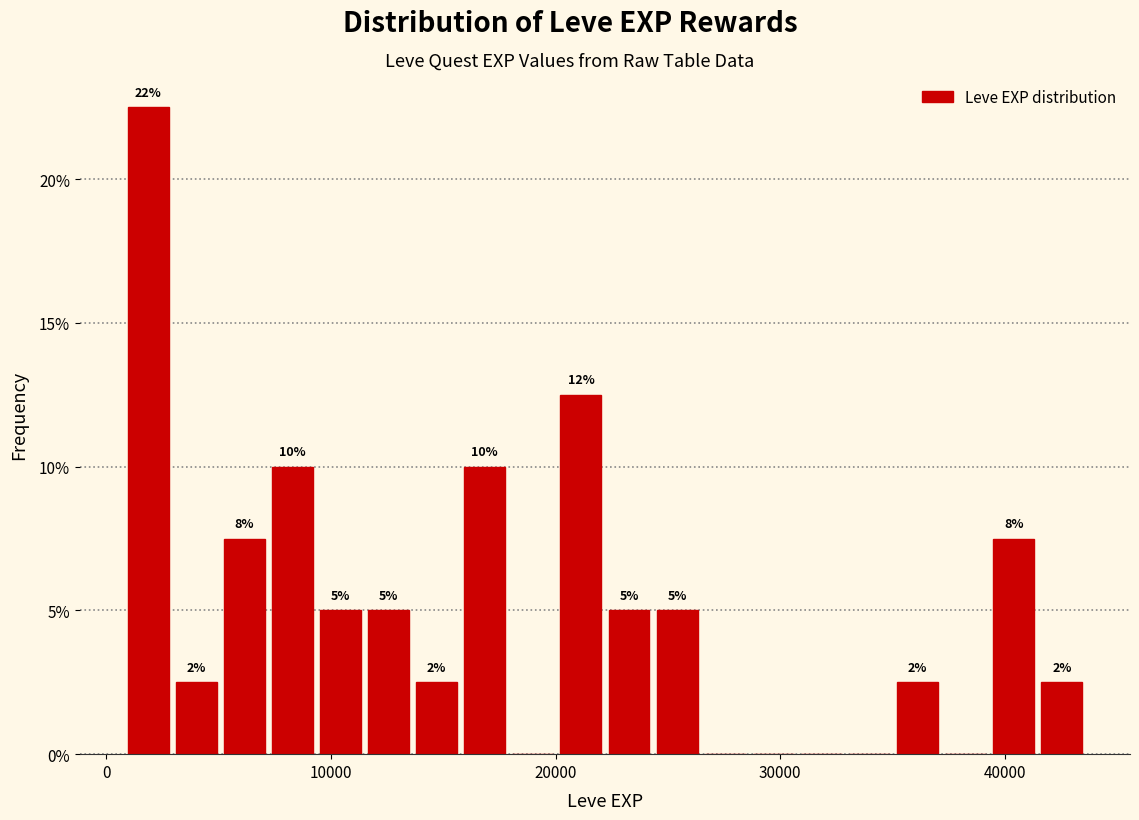

Around what value on the x-axis is the tallest bar? Give the approximate position of its centre, as read against the axis.

2000